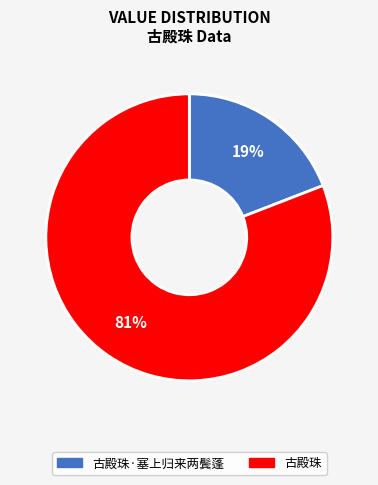

The 古殿珠·塞上归来两鬓蓬 slice represents 26% of the pie. True or false?

False